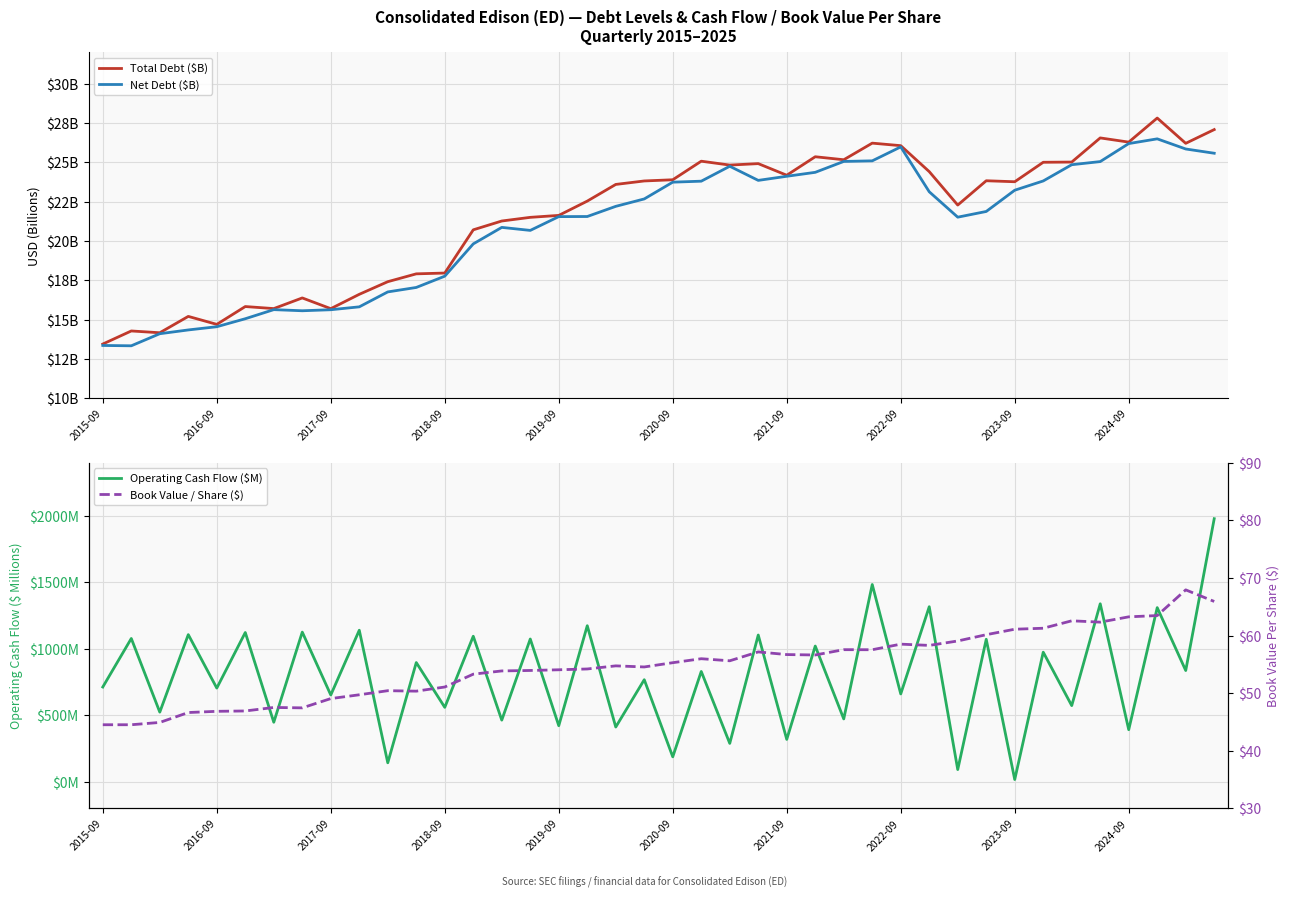

Which series has the largest total across all categories?

Operating Cash Flow ($M)